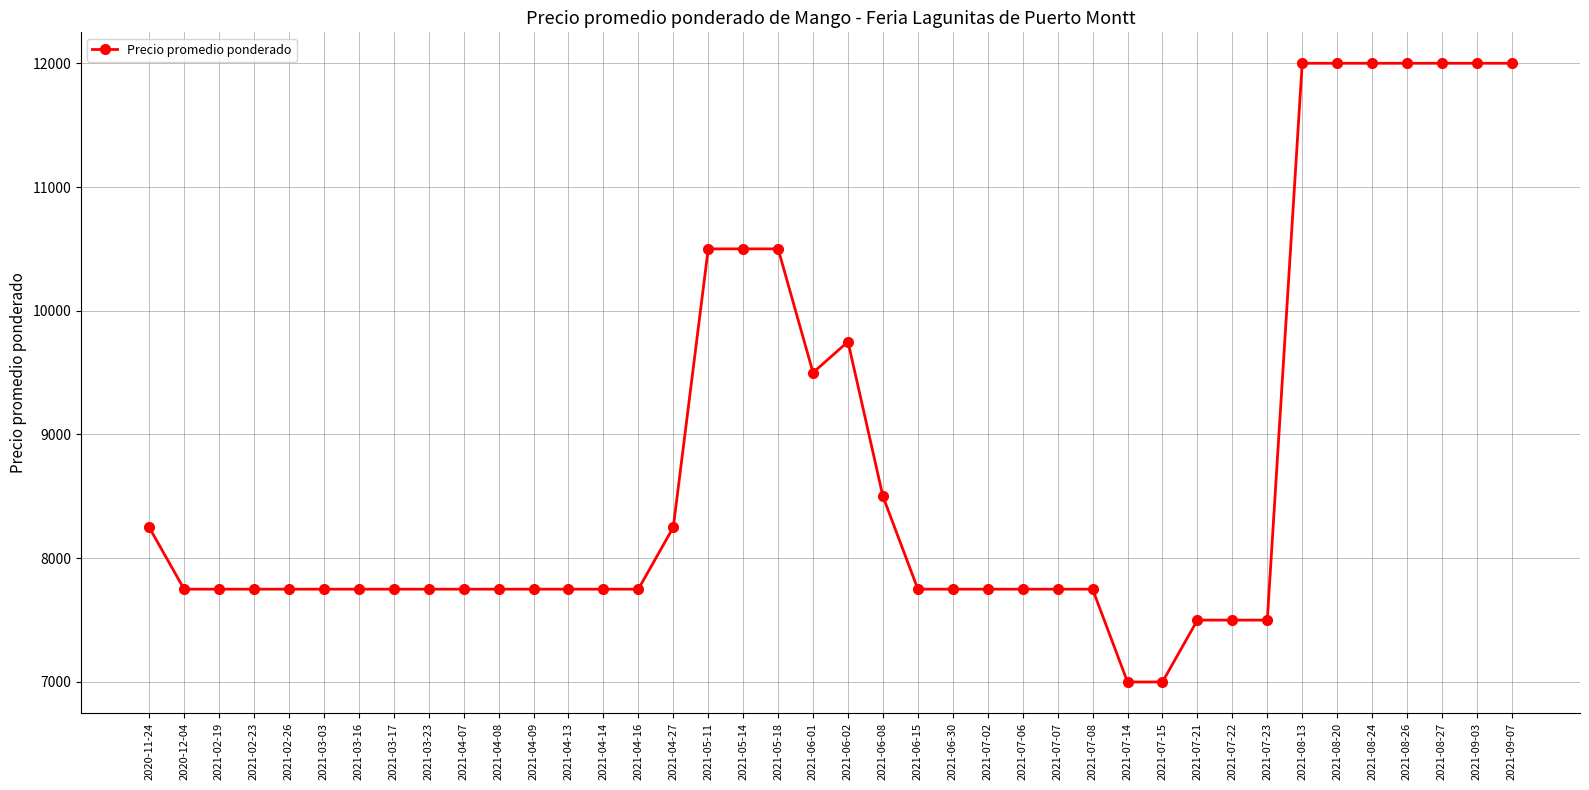

Reading left to right, what are all the values shown in this chart?

2020-11-24=8250	2020-12-04=7750	2021-02-19=7750	2021-02-23=7750	2021-02-26=7750	2021-03-03=7750	2021-03-16=7750	2021-03-17=7750	2021-03-23=7750	2021-04-07=7750	2021-04-08=7750	2021-04-09=7750	2021-04-13=7750	2021-04-14=7750	2021-04-16=7750	2021-04-27=8250	2021-05-11=10500	2021-05-14=10500	2021-05-18=10500	2021-06-01=9500	2021-06-02=9750	2021-06-08=8500	2021-06-15=7750	2021-06-30=7750	2021-07-02=7750	2021-07-06=7750	2021-07-07=7750	2021-07-08=7750	2021-07-14=7000	2021-07-15=7000	2021-07-21=7500	2021-07-22=7500	2021-07-23=7500	2021-08-13=12000	2021-08-20=12000	2021-08-24=12000	2021-08-26=12000	2021-08-27=12000	2021-09-03=12000	2021-09-07=12000